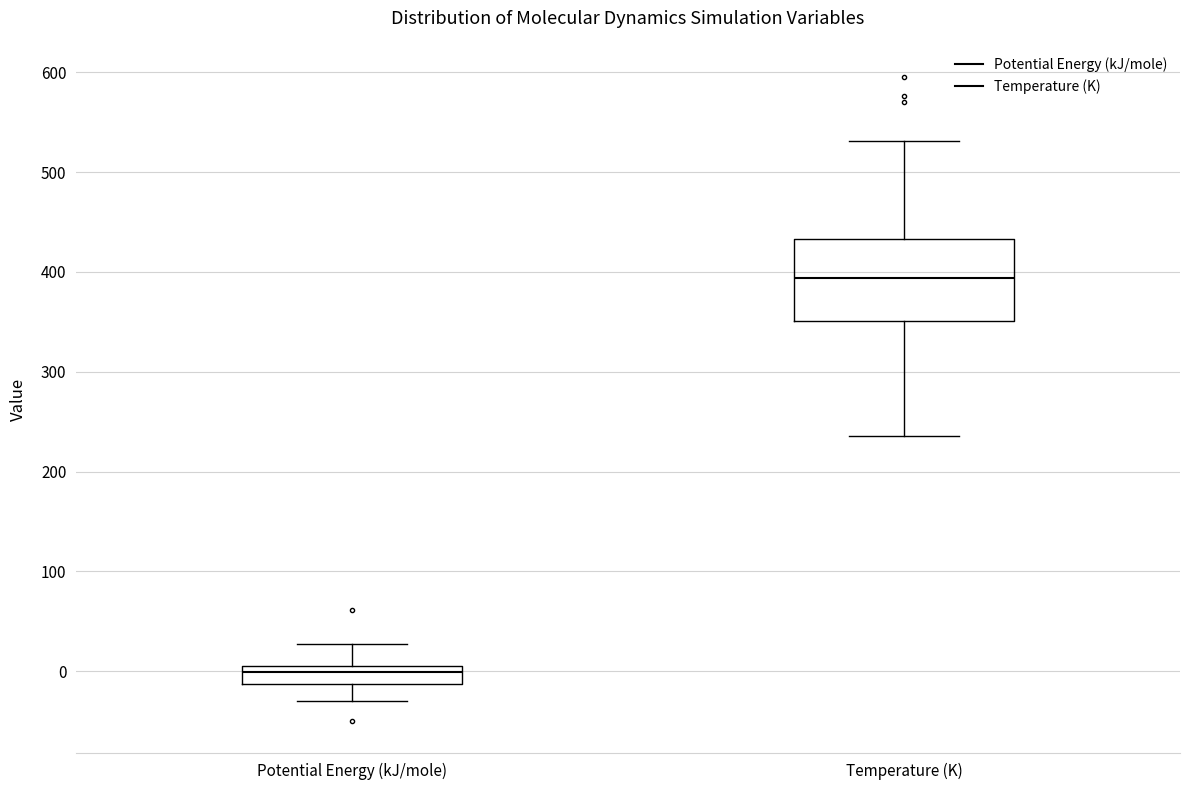

Where is the lower edge of the box for Potential Energy (kJ/mole) on the y-axis? The values are not printed on the chart, so give them approximately, as read against the axis.

-10